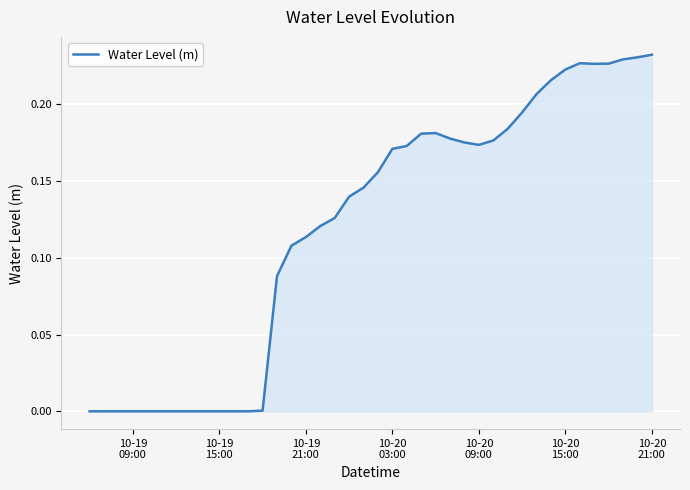

What is the value of the 14th point from the left?

0.1